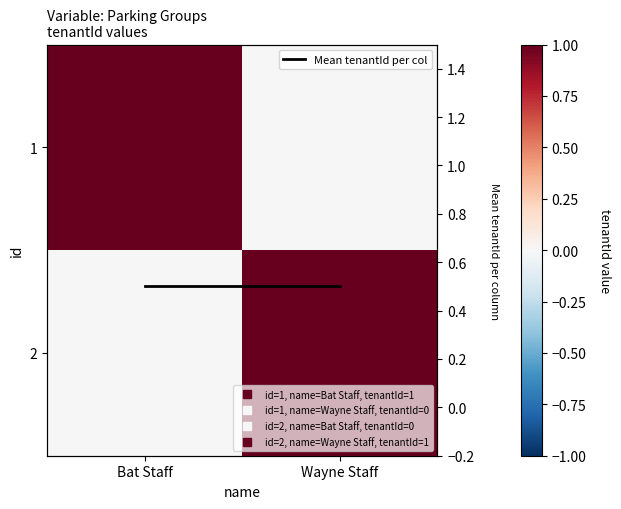

How many 1 values are between 0 and 1?

2